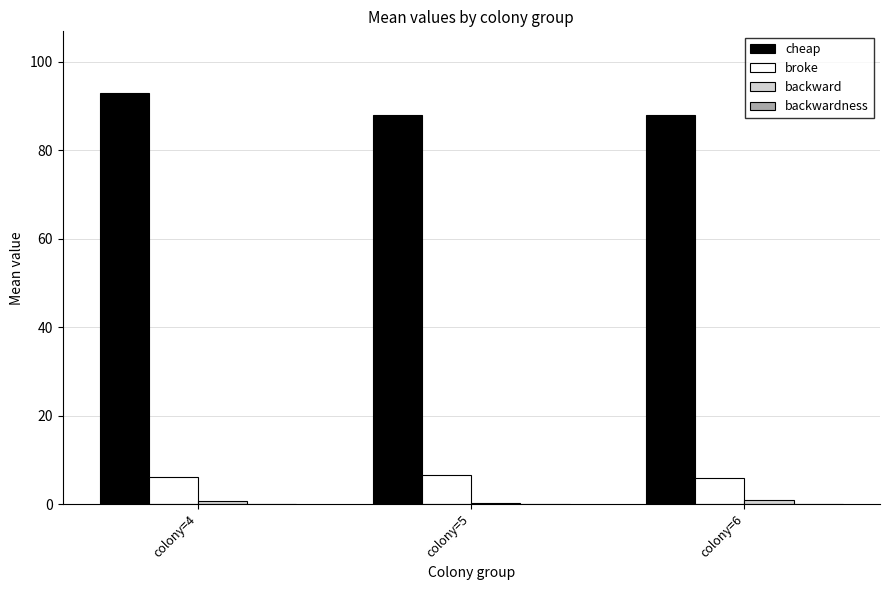

What is the difference between the maximum and minimum values in the broke series?

0.7